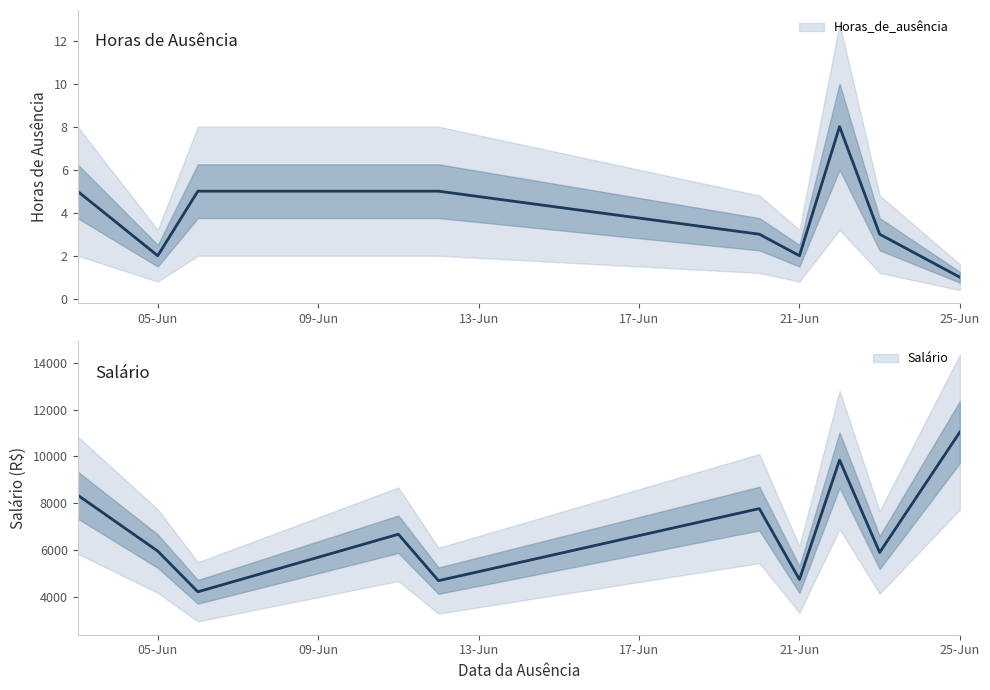

Rank the series at 21-Jun from highest to lowest value.

Salário, Horas_de_ausência